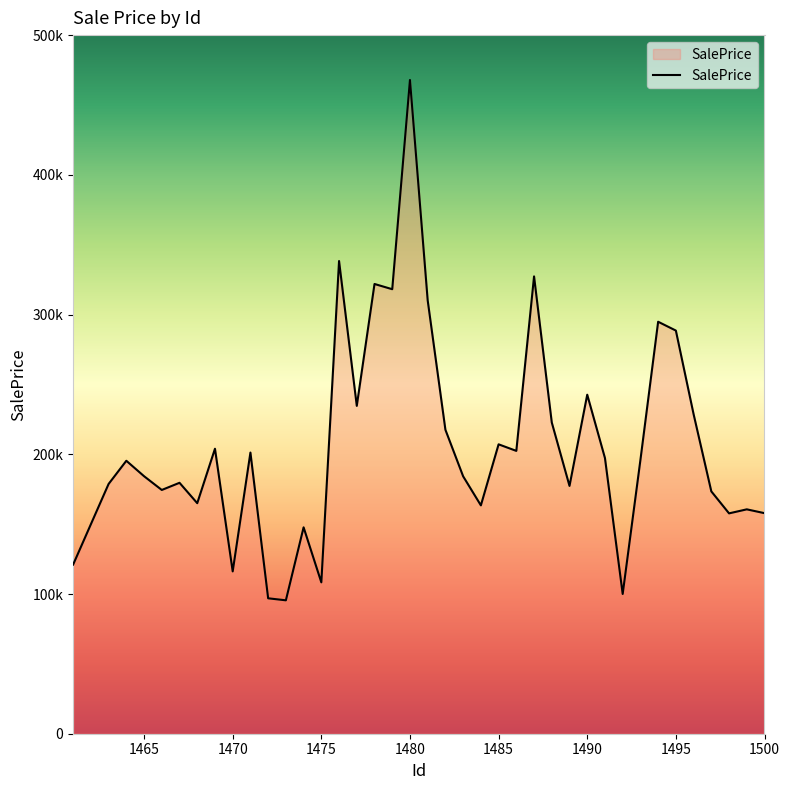

True or false: there are more than 1 points higher than both neighbors.

True